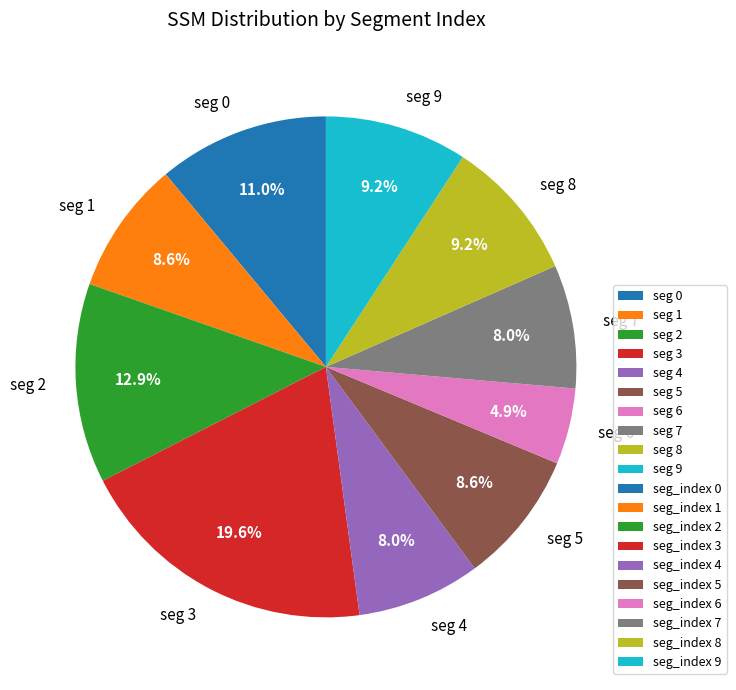

Is there any slice that represents more than half of the pie?

No